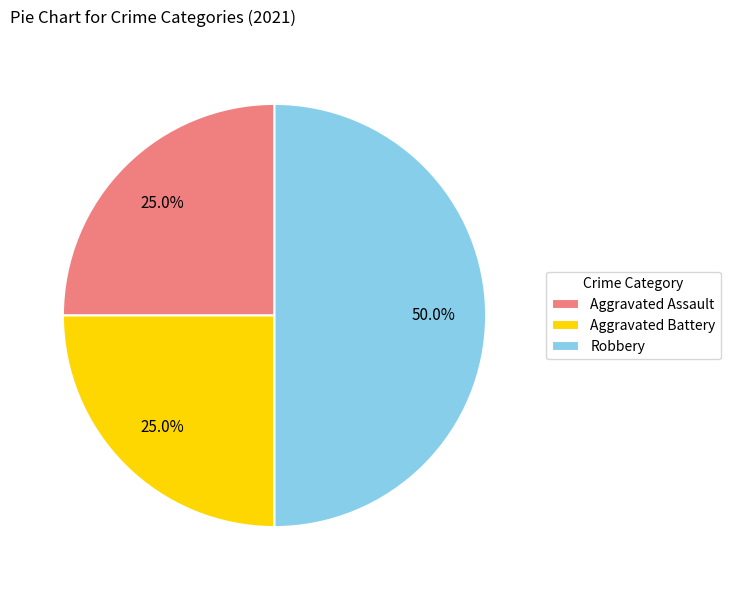

Does Aggravated Assault account for over 50% of the chart?

No